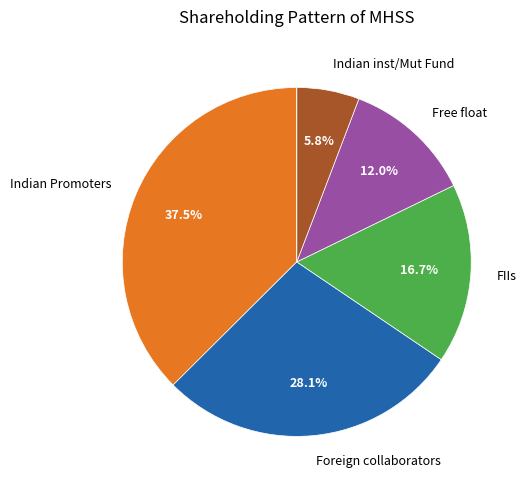

Is there a majority slice in this chart?

No